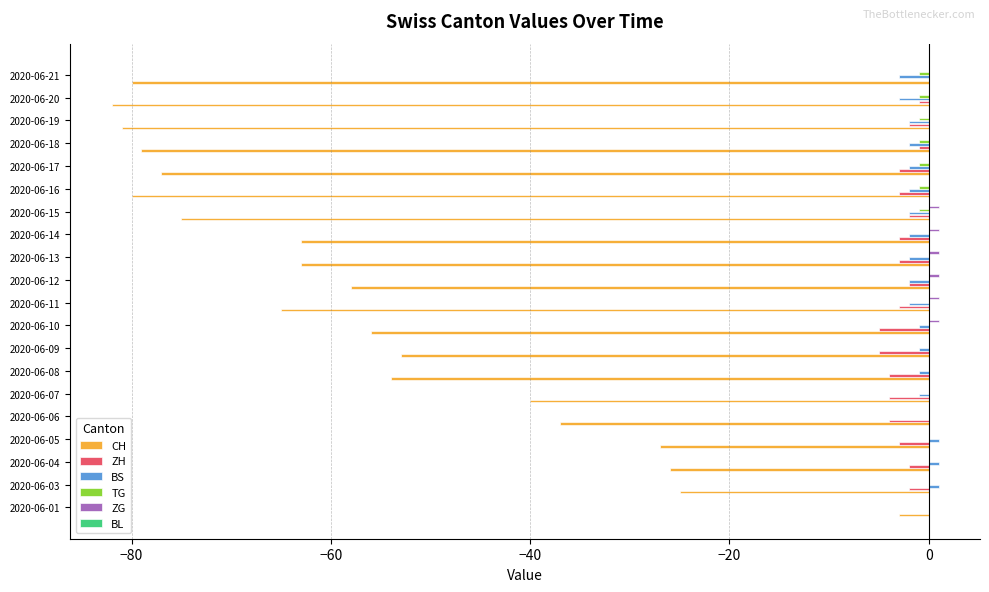

What is the sum of all TG values?

-7